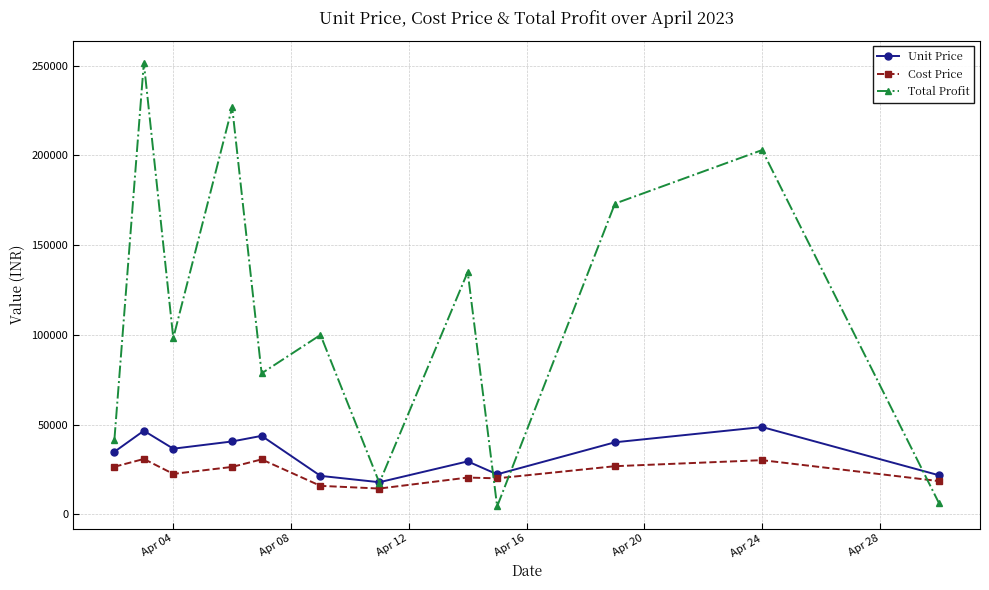

Which series has the widest spread of values?

Total Profit